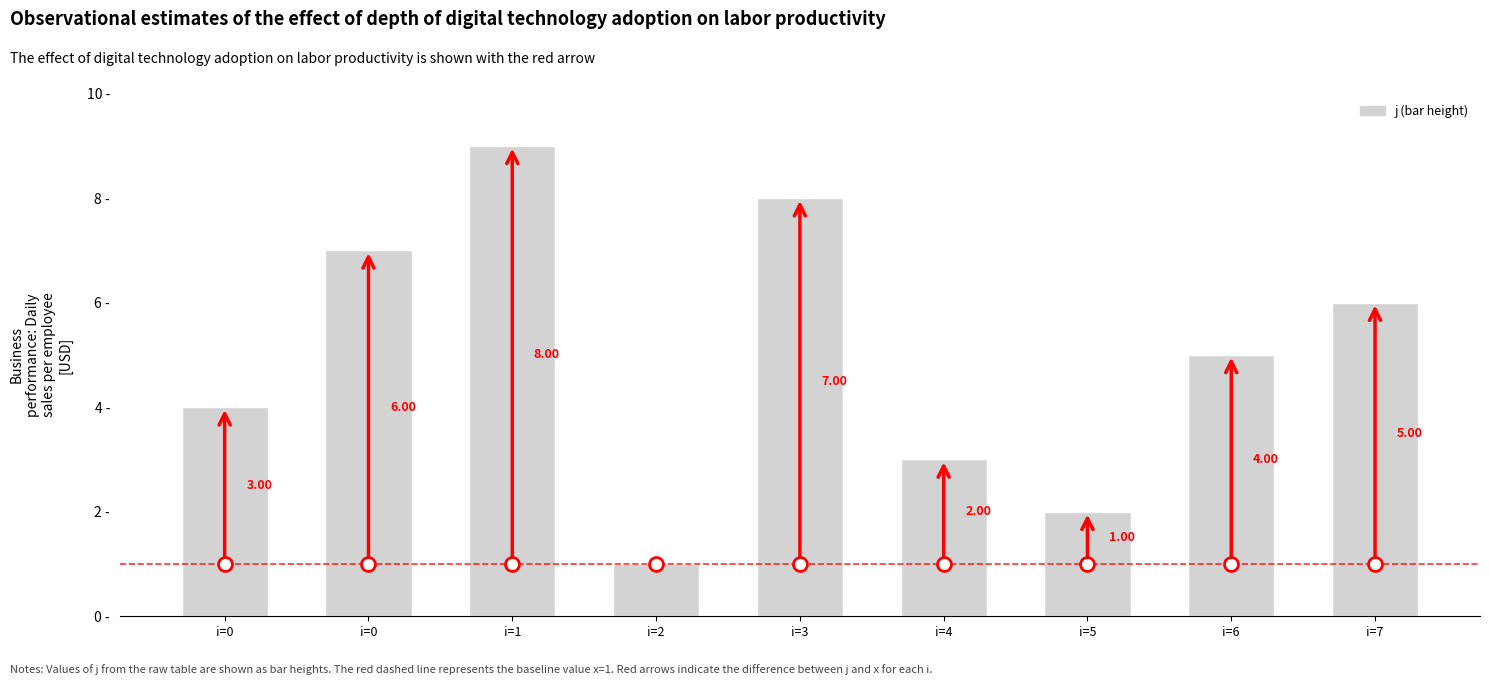

What is the change in value from i=0 to i=1?

+5